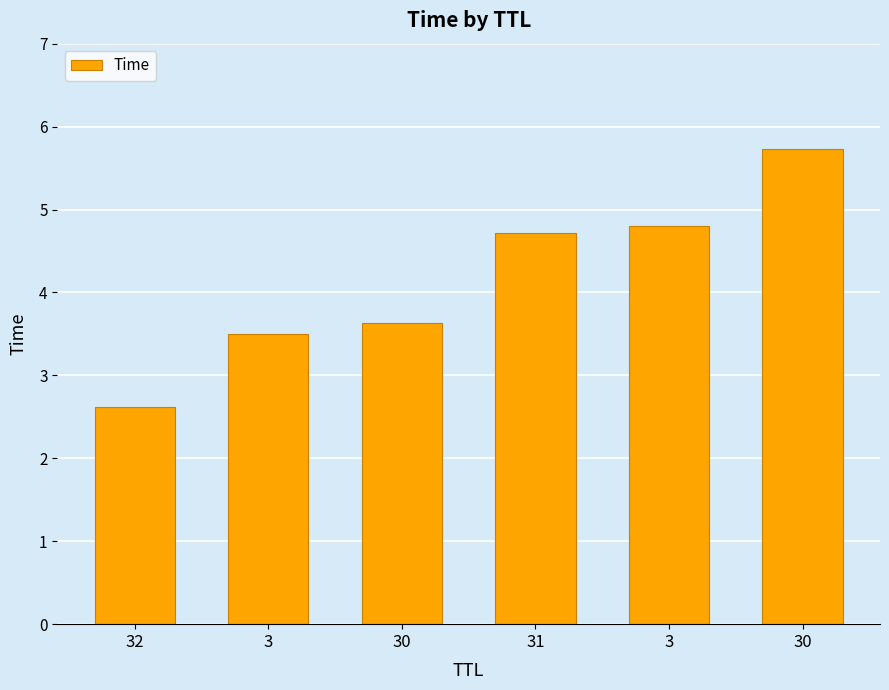

What is the difference between the second highest and minimum values?

2.2